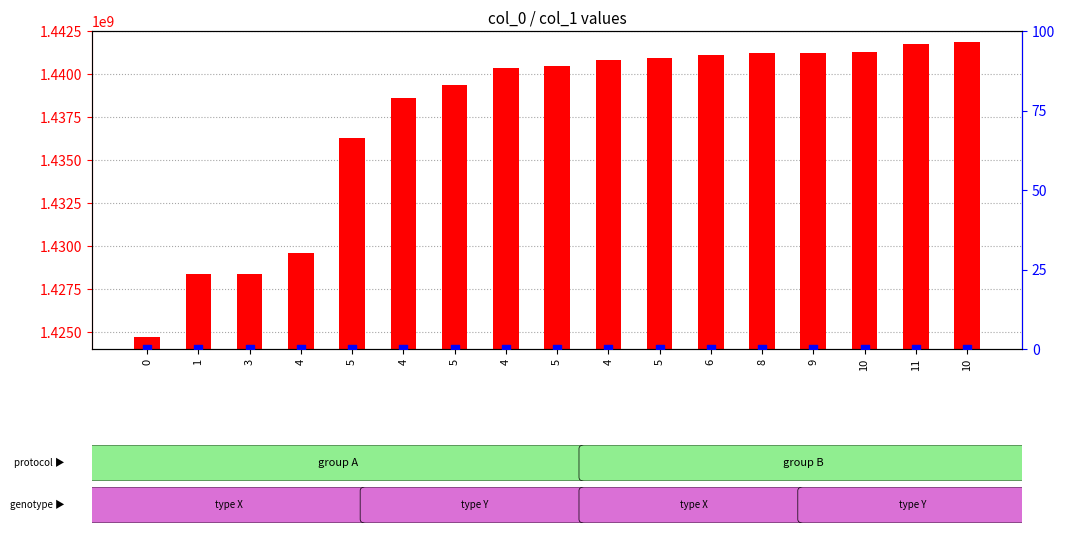

Which series has the largest total across all categories?

col_0